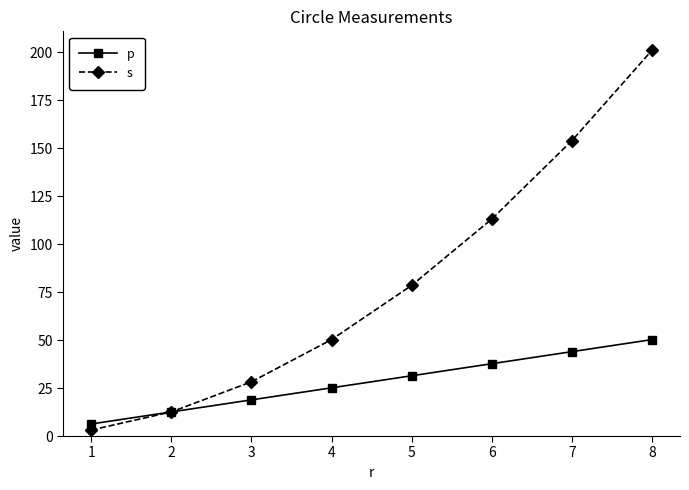

What is the value of the s point at the 6th from the left?

113.0